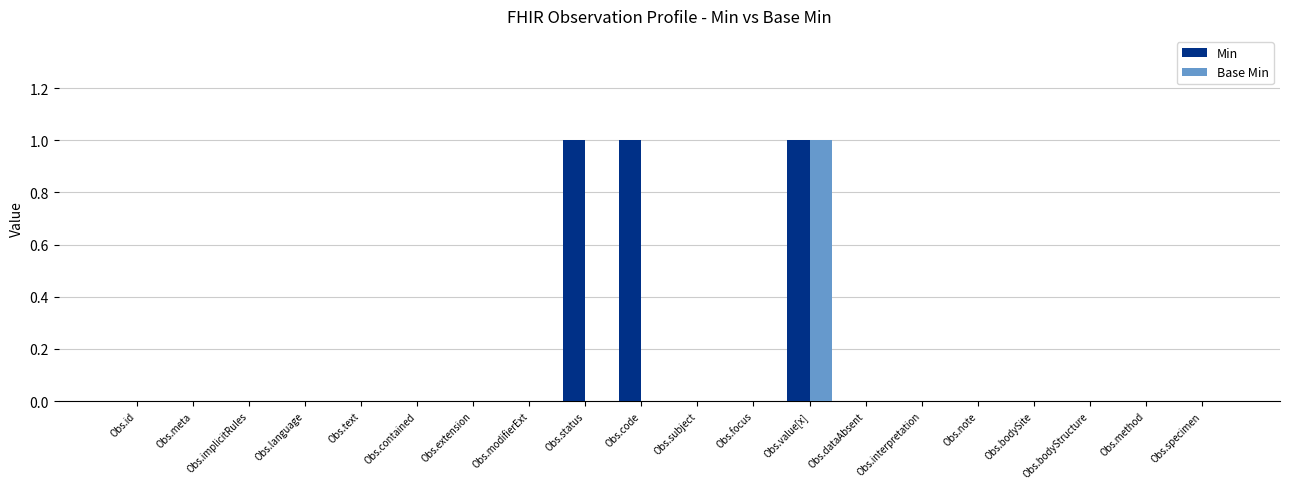

Reading left to right, what are all the values shown in this chart?

Min: 0	0	0	0	0	0	0	0	1	1	0	0	1	0	0	0	0	0	0	0
Base Min: 0	0	0	0	0	0	0	0	0	0	0	0	1	0	0	0	0	0	0	0